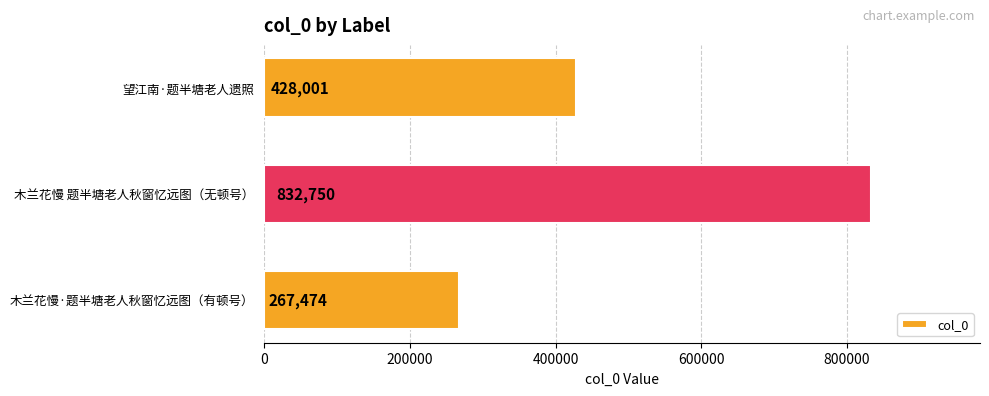

Count the number of data series in this chart.

1